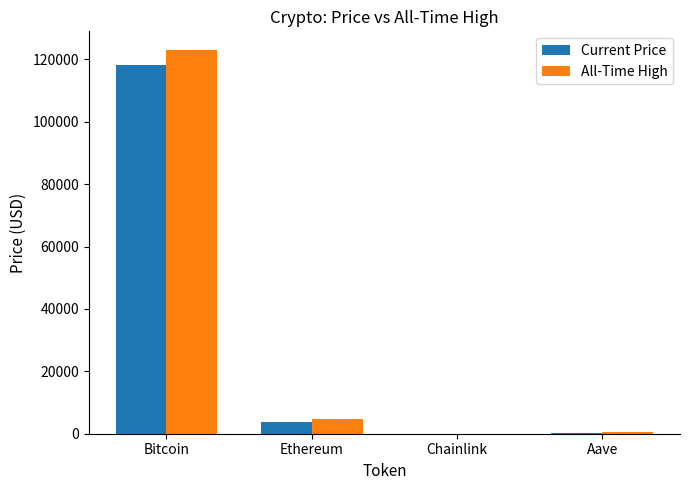

The Current Price series shows 118209.0 at Bitcoin. True or false?

True